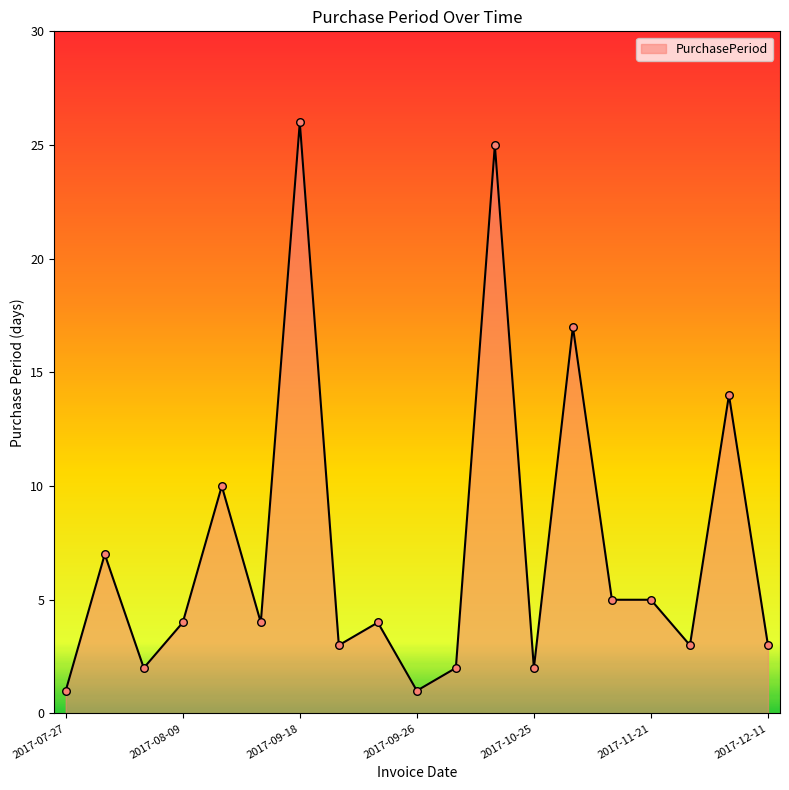

What is the greatest value displayed?

26